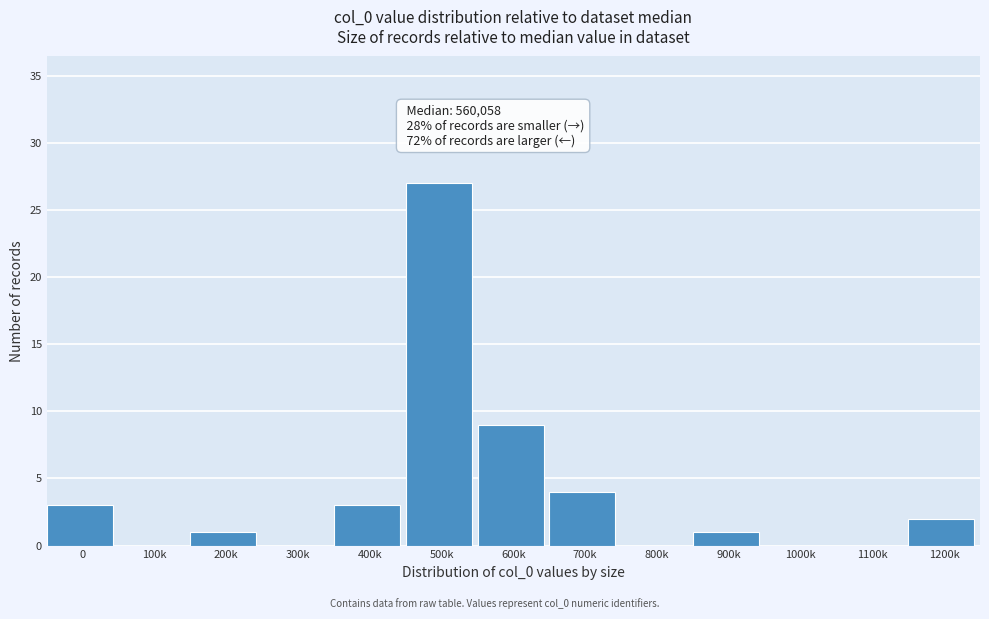

Reading left to right, list all the values displayed in this chart.

0=3	100k=0	200k=1	300k=0	400k=3	500k=27	600k=9	700k=4	800k=0	900k=1	1000k=0	1100k=0	1200k=2